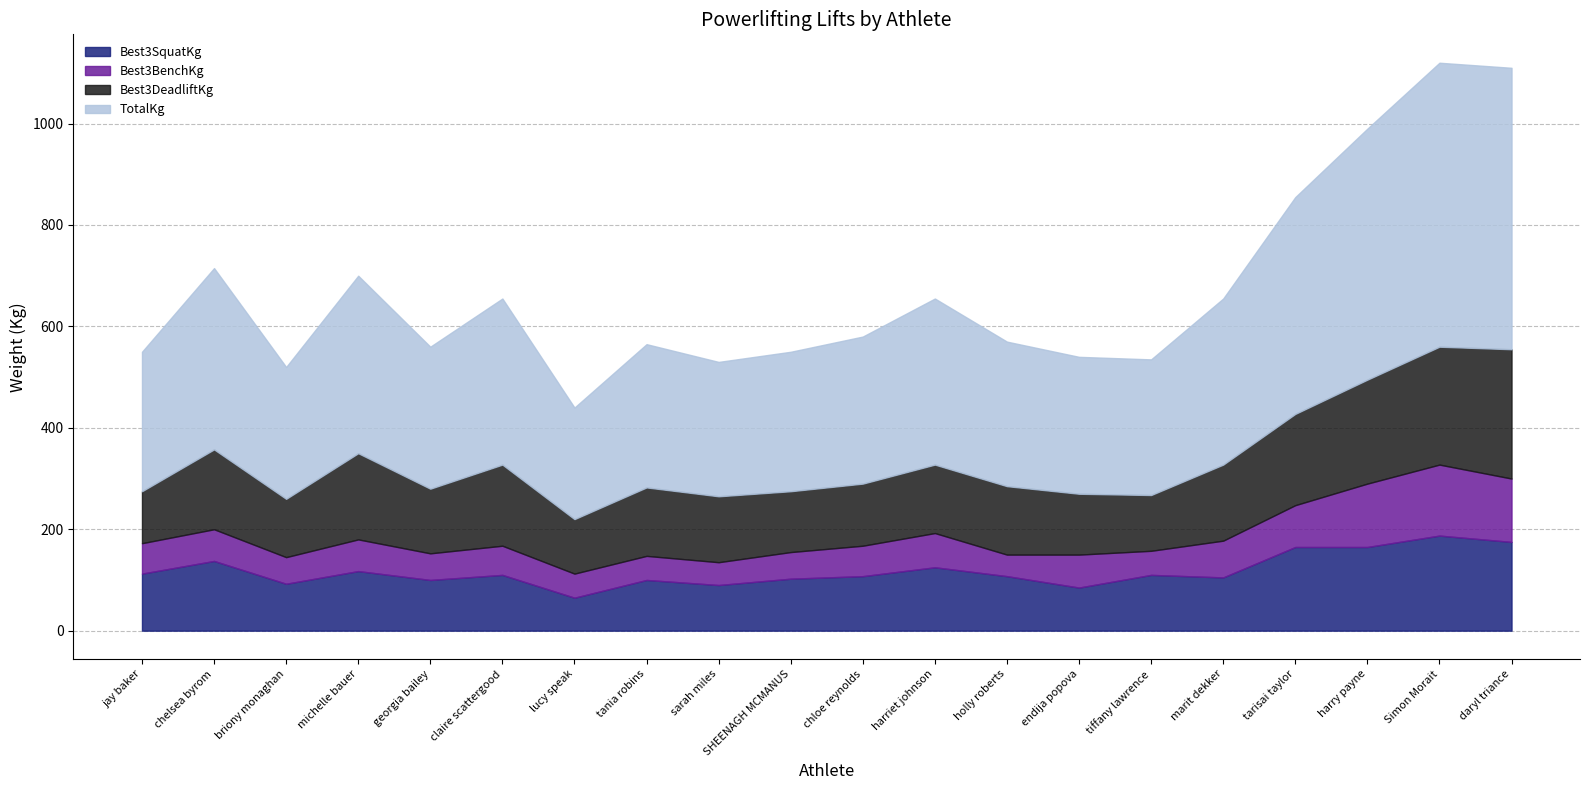

What is the spread (max minus min) of values at sarah miles?

220.0